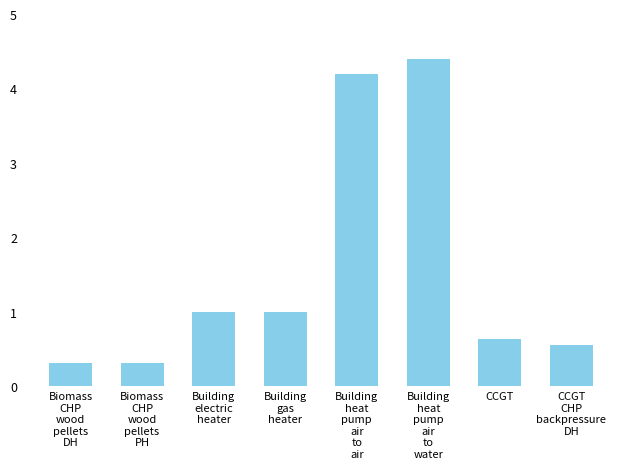

What is the value of the 8th bar from the left?

0.6